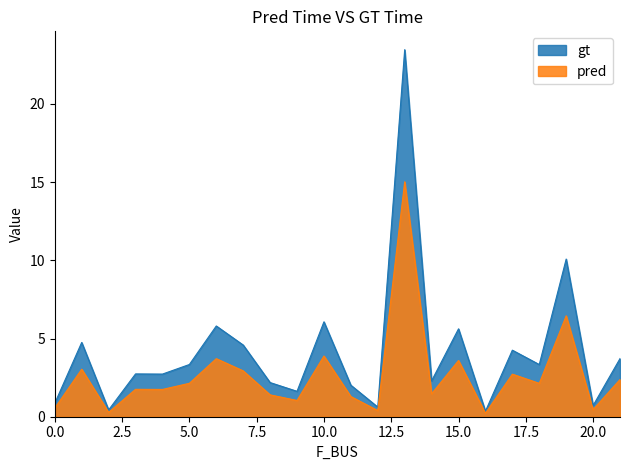

Which series has the widest spread of values?

gt